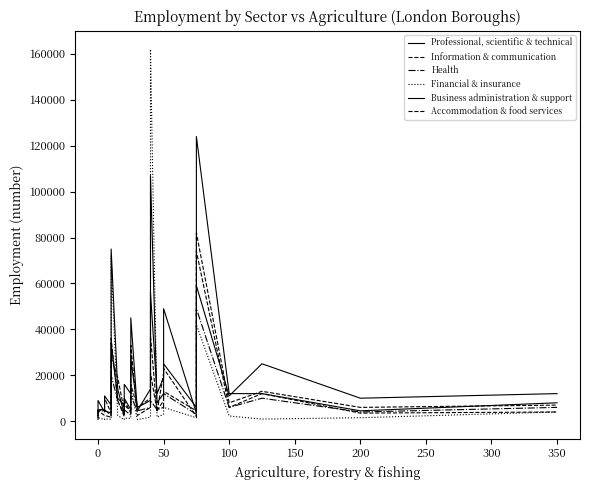

What is the value of the Health point at the 11th from the left?

7000